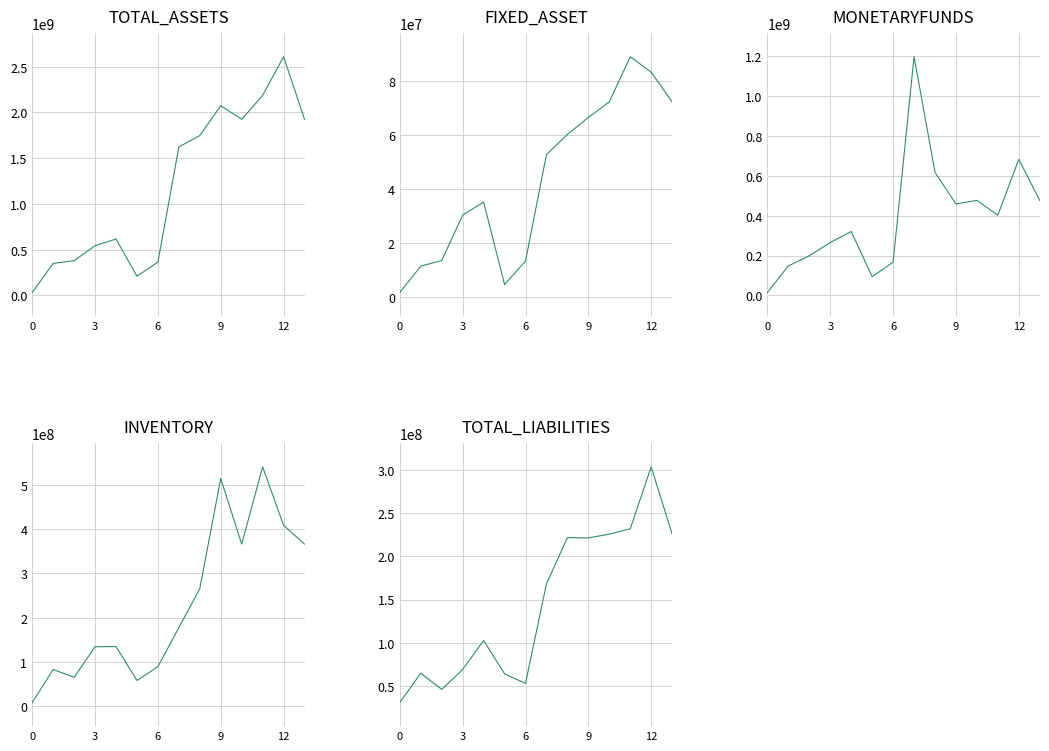

After their last crossing, which series has the higher values: TOTAL_LIABILITIES or INVENTORY?

INVENTORY